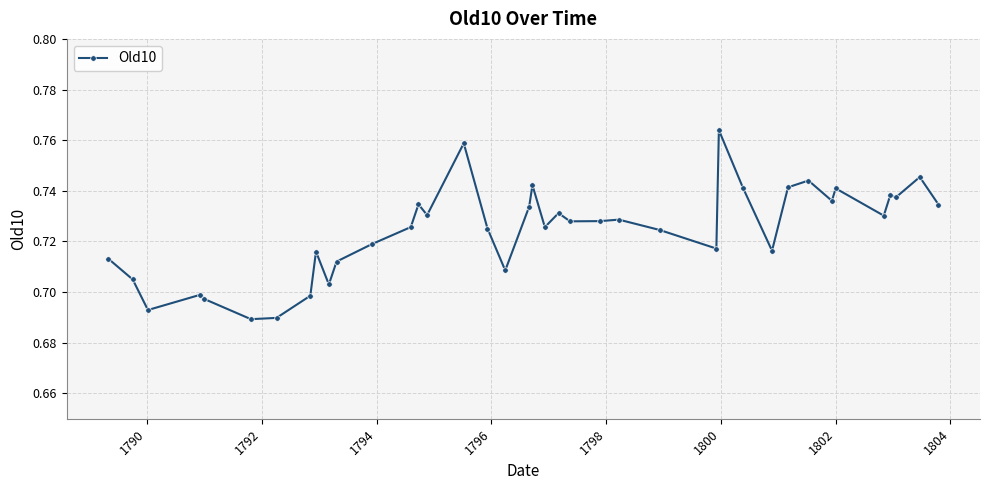

How many values are between 0 and 1?

39